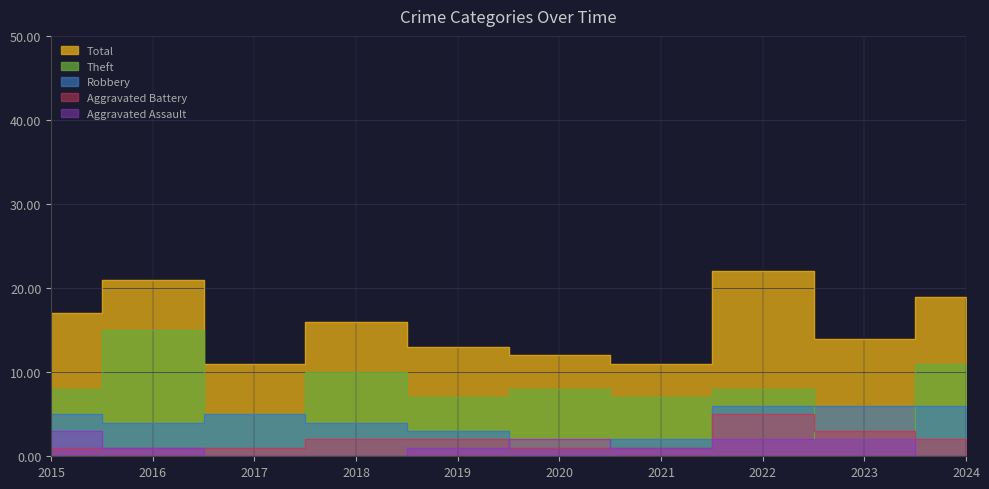

Where does the Aggravated Assault series first go above 1?

2015